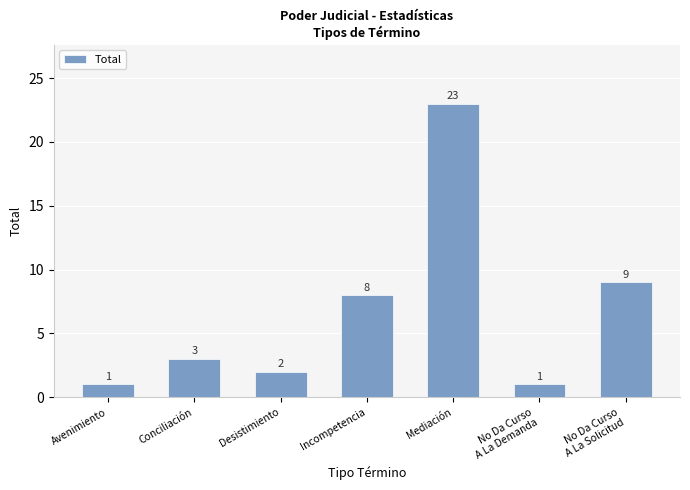

The chart shows a value of 3 at Conciliación. True or false?

True